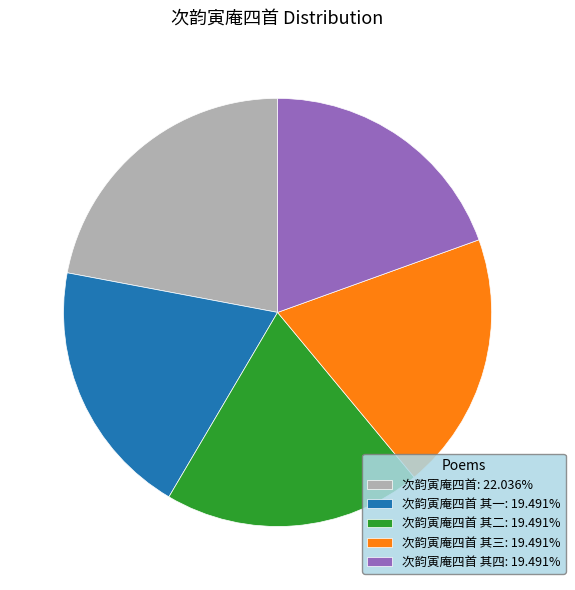

Approximately how many times larger is the value at 次韵寅庵四首 其三: 19.491% compared to 次韵寅庵四首 其一: 19.491%?

1.0